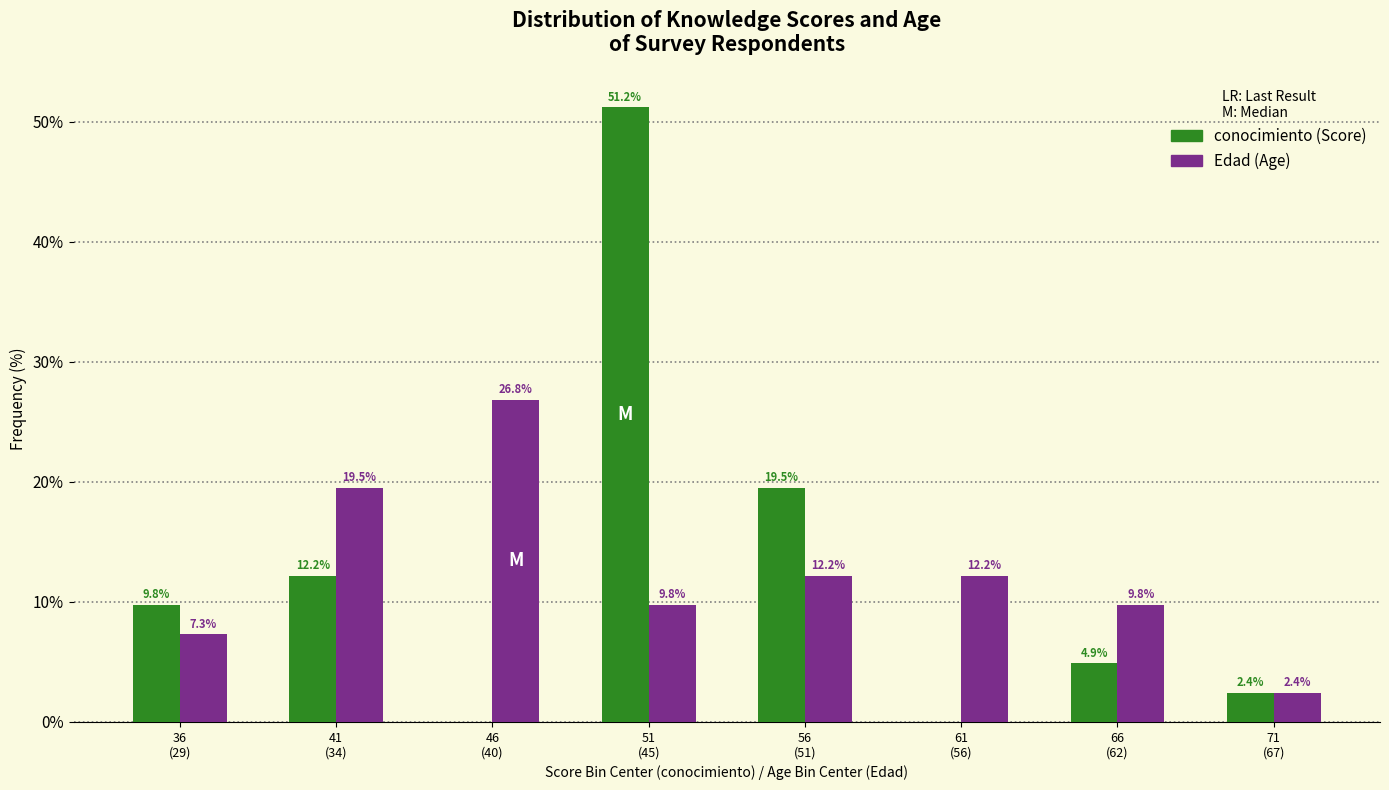

What is the maximum value shown in the chart?

51.2